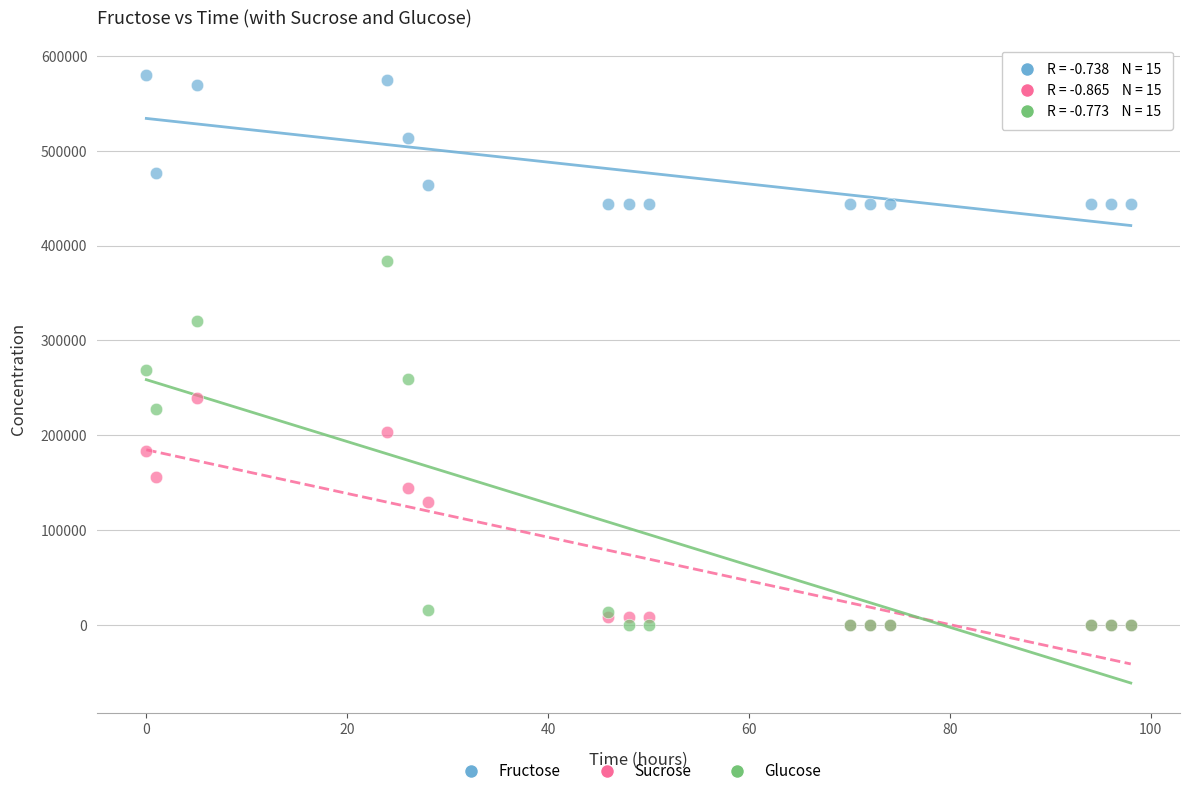

Which series has the widest spread of Y values?

Glucose